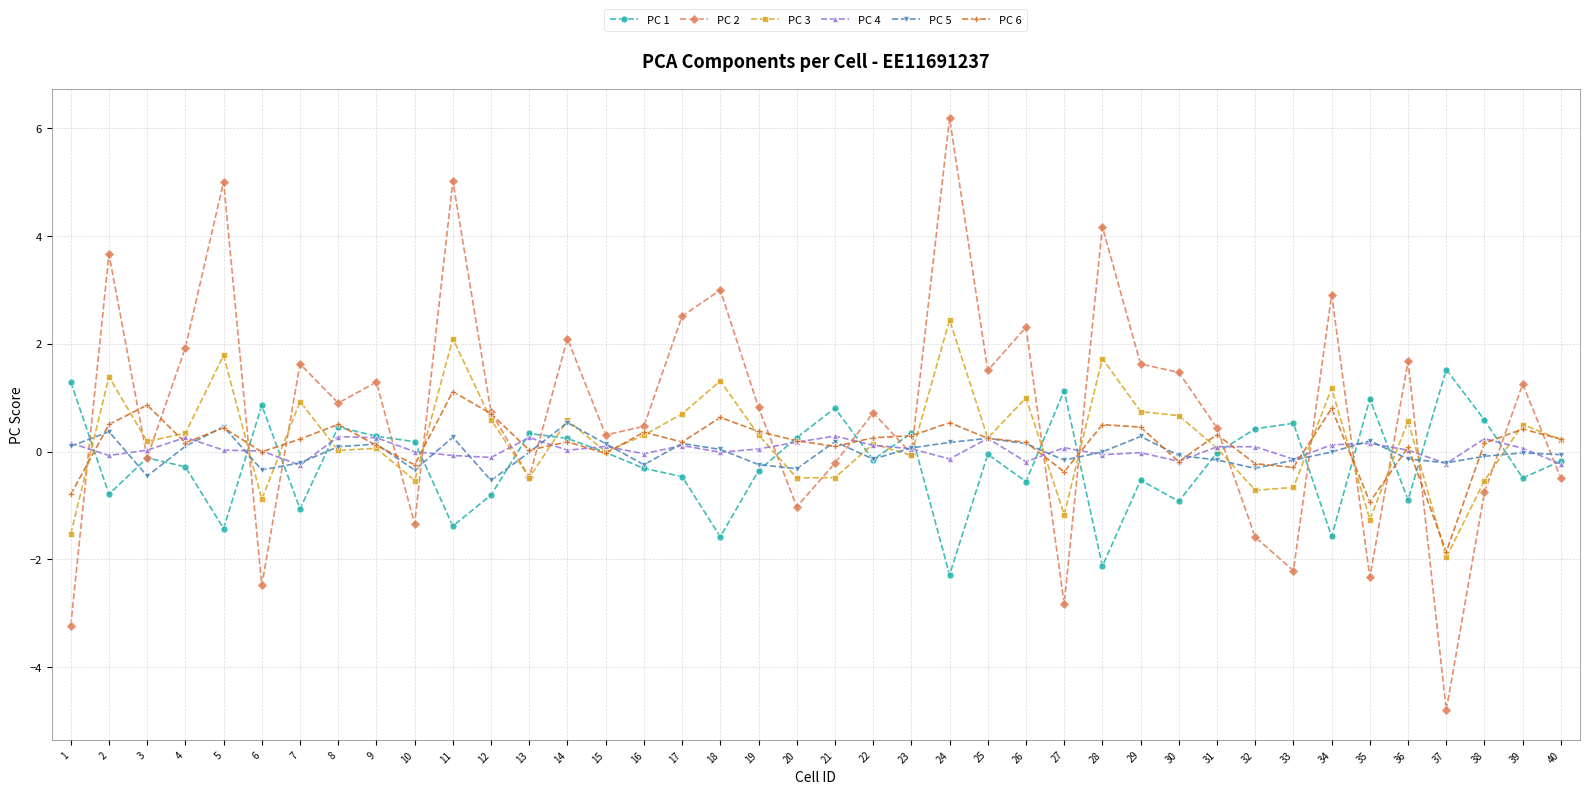

Count the number of categories in the chart.

40